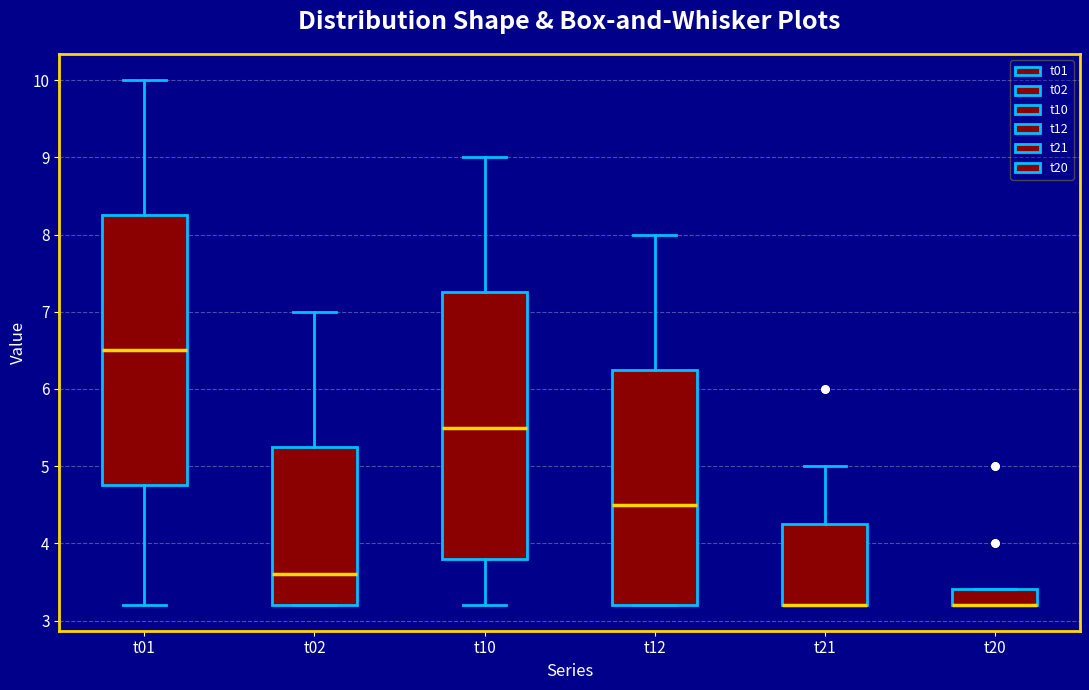

Where does the upper whisker of the box for t01 end on the y-axis? The values are not printed on the chart, so give them approximately, as read against the axis.

10.0